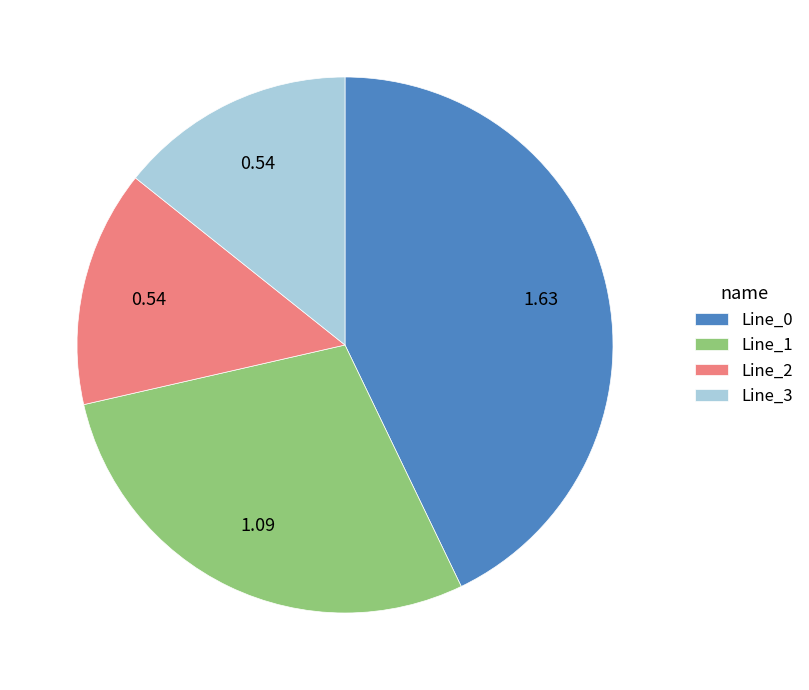

What is the ratio of the value at Line_0 to the value at Line_1?

1.5